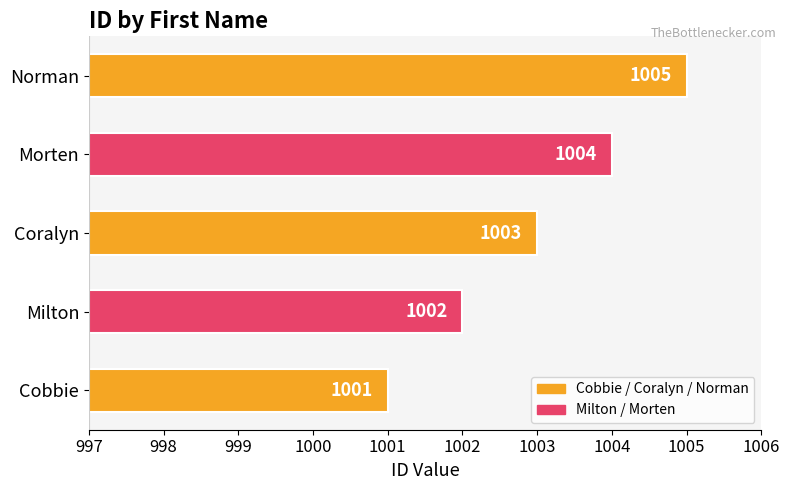

Which has a higher value, Cobbie or Coralyn?

Coralyn